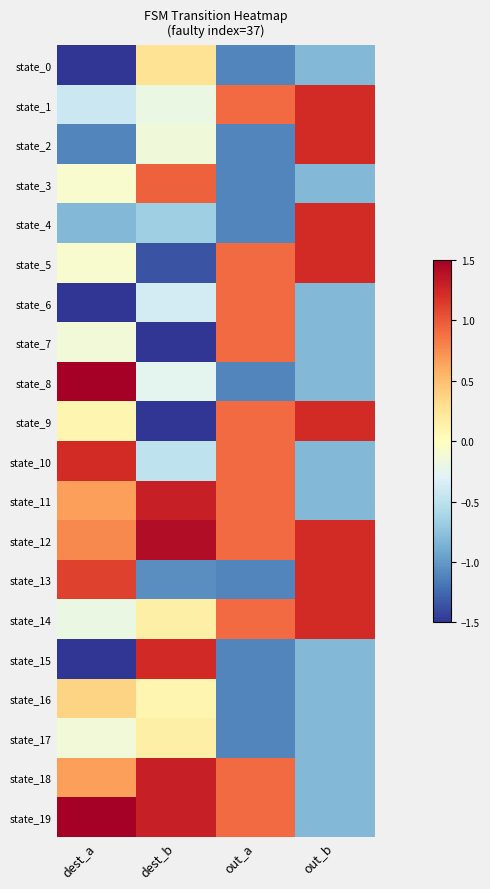

At how many categories does at least one series exceed 0?

4